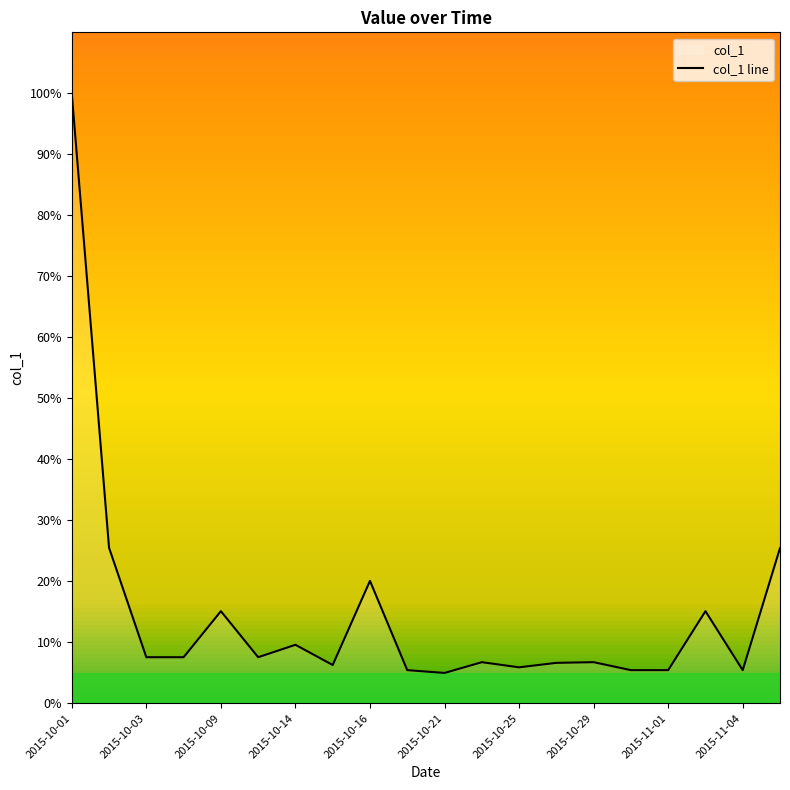

The chart shows a value of 5.9 at 2015-10-25. True or false?

True